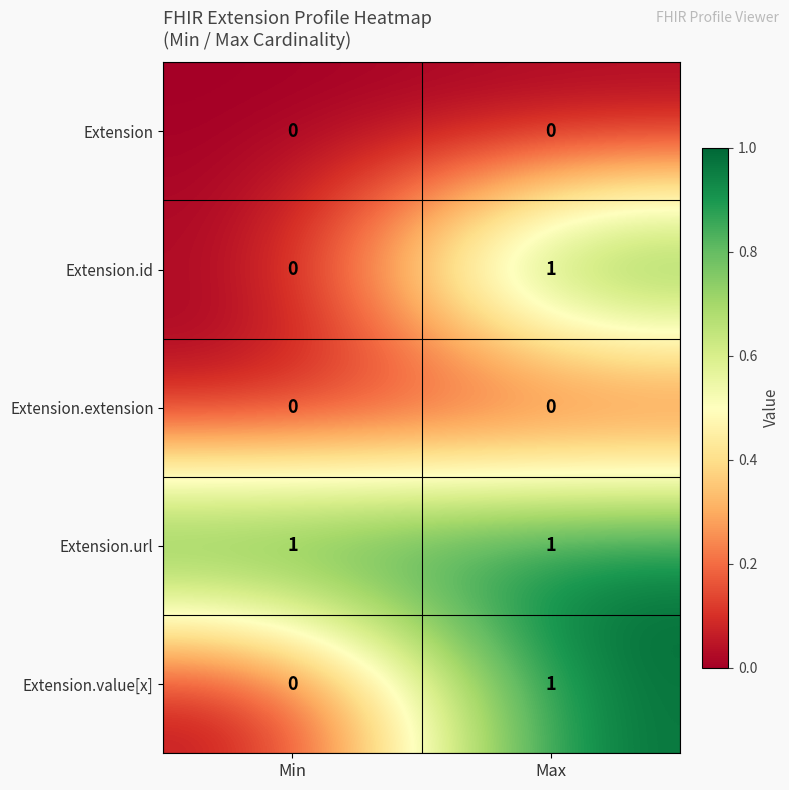

Which series has the largest total across all categories?

Extension.url